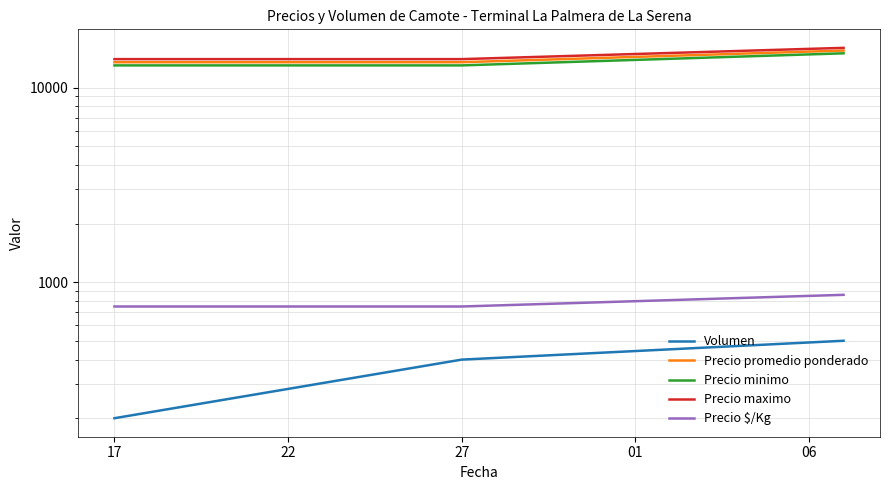

List the series in order of their peak value, highest first.

Precio maximo, Precio promedio ponderado, Precio minimo, Precio $/Kg, Volumen